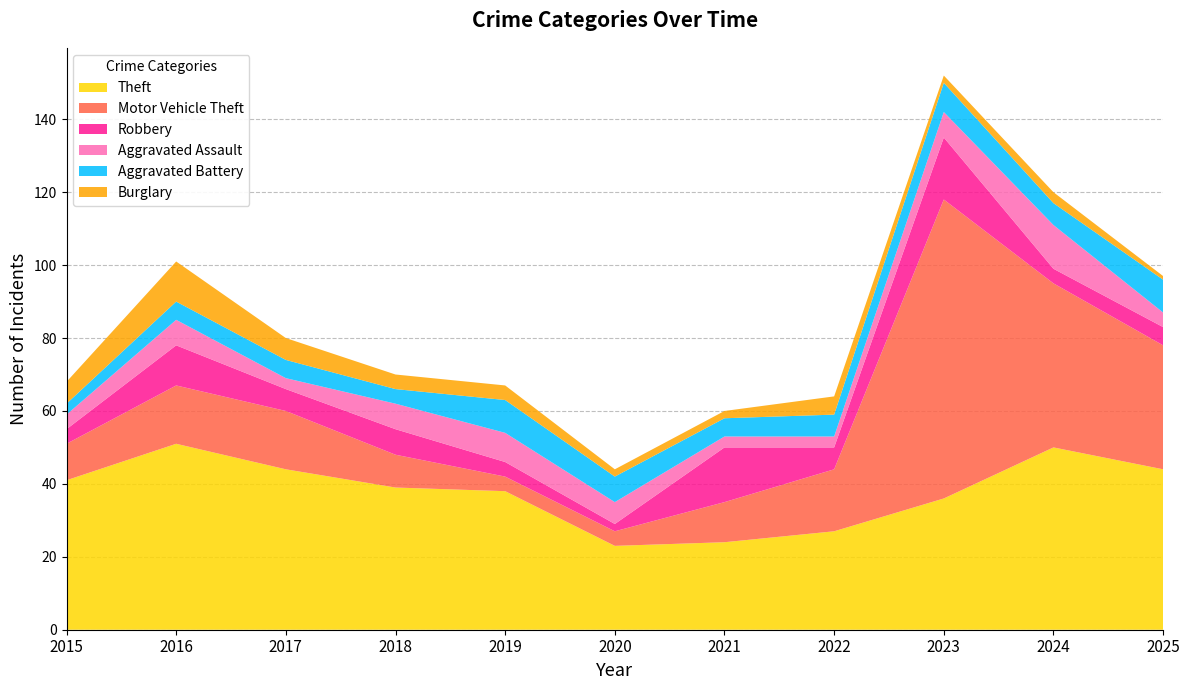

Reading left to right, list all the values displayed in this chart.

Theft: 41	51	44	39	38	23	24	27	36	50	44
Motor Vehicle Theft: 10	16	16	9	4	4	11	17	82	45	34
Robbery: 4	11	6	7	4	2	15	6	17	4	5
Aggravated Assault: 4	7	3	7	8	6	3	3	7	12	4
Aggravated Battery: 3	5	5	4	9	7	5	6	8	6	9
Burglary: 6	11	6	4	4	2	2	5	2	3	1